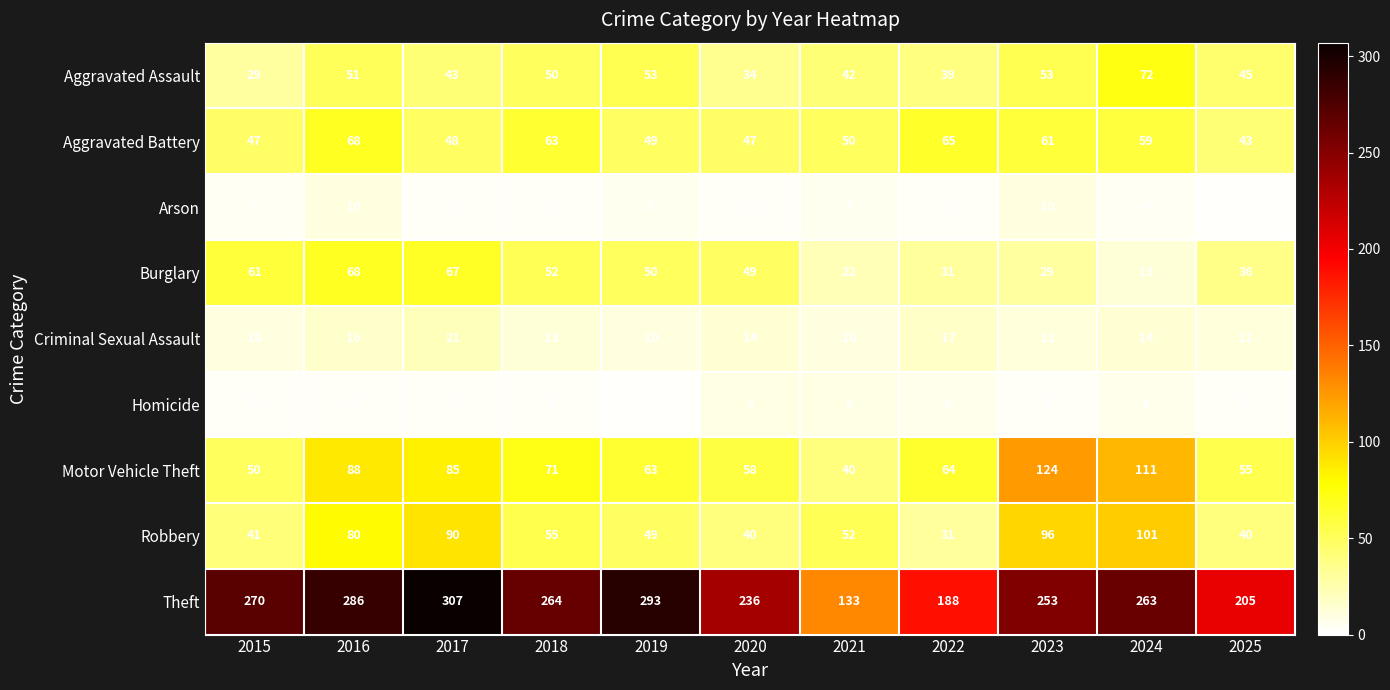

What is the average value of the Arson series?

5